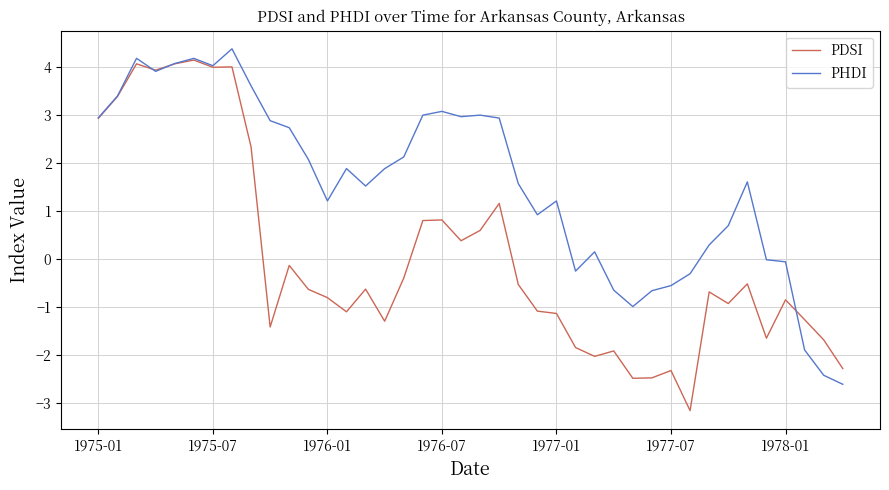

What is the difference between the maximum and minimum values in the PDSI series?

7.3